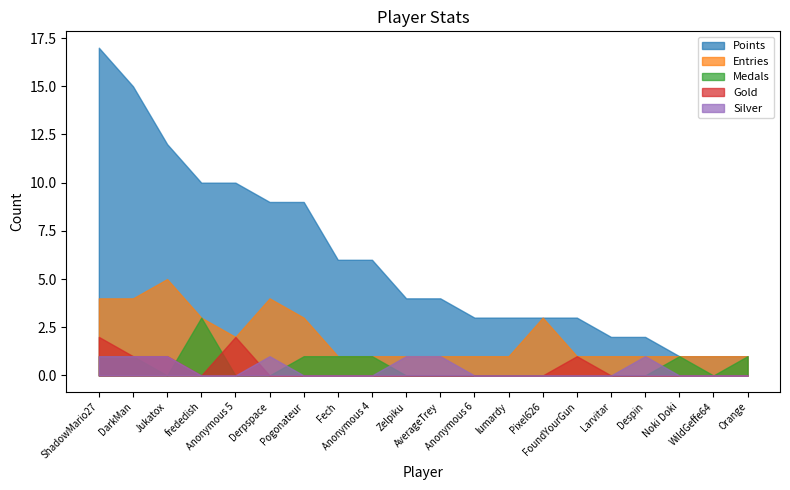

At how many categories does at least one series exceed 12?

2